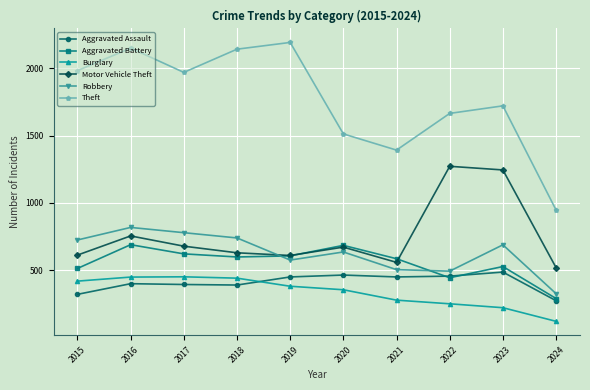

At 2023, list the series in order from largest to smallest.

Theft, Motor Vehicle Theft, Robbery, Aggravated Battery, Aggravated Assault, Burglary